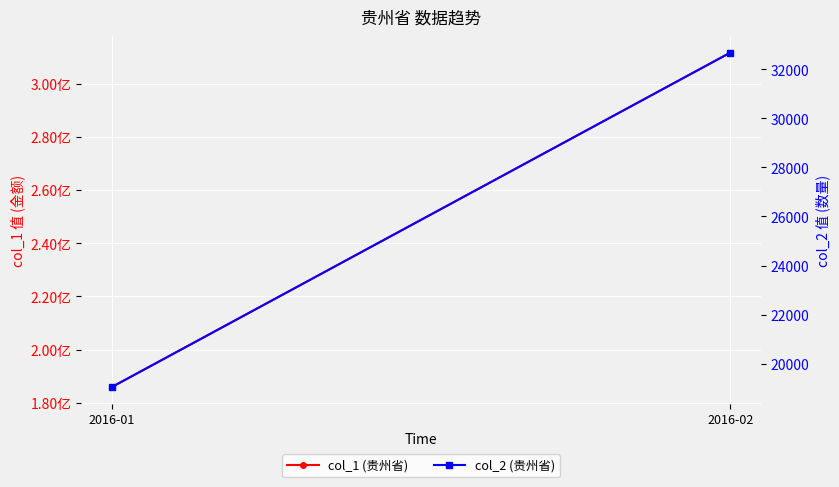

How many values in the col_2 (贵州省) series are below 32678?

1